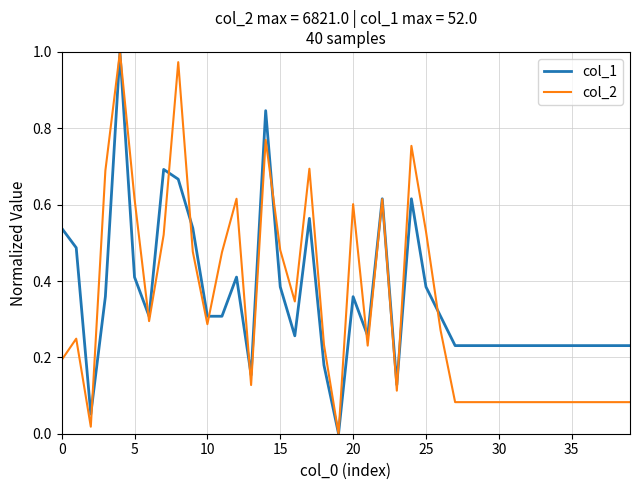

In col_1, how many points are lower than both neighbors (excluding endpoints)?

7